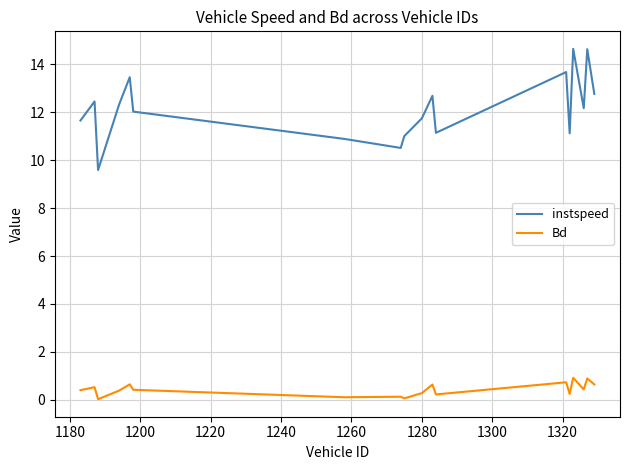

True or false: instspeed and Bd intersect in this chart.

False